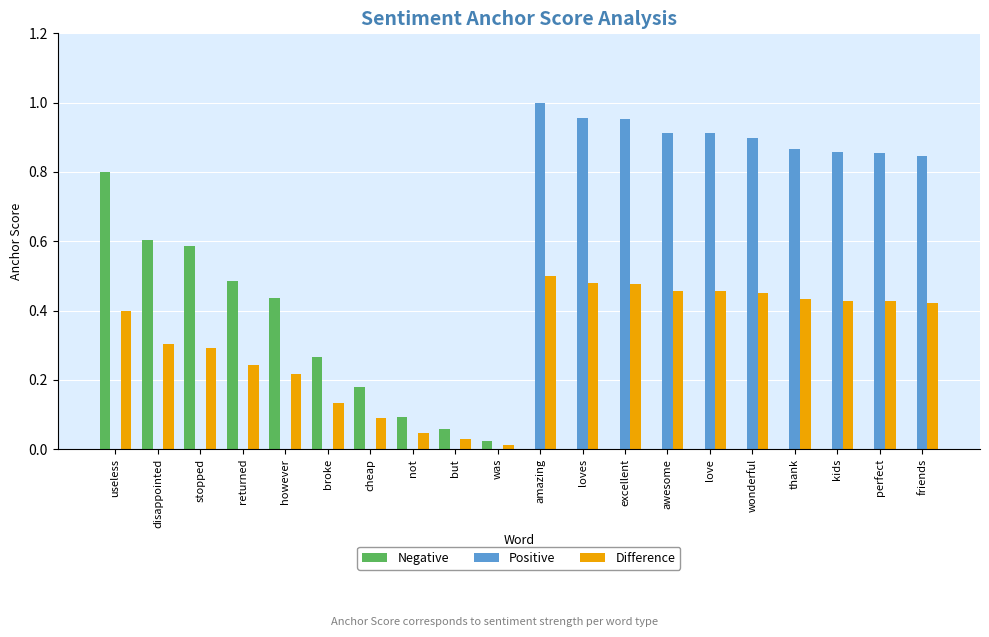

What is the total value across all series at kids?

1.3